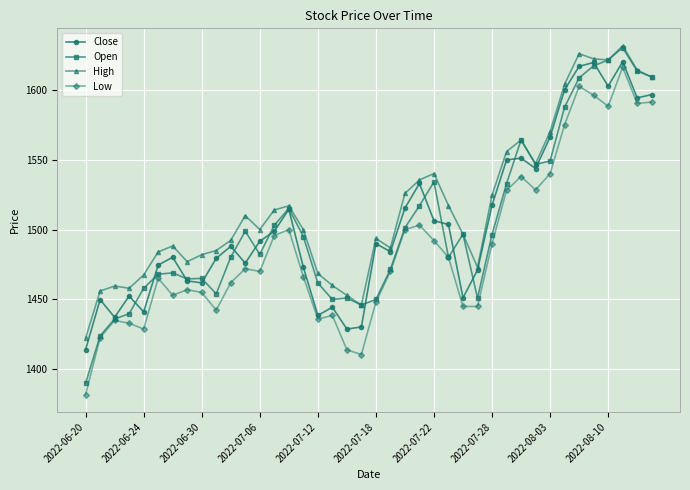

Which series has the widest spread of values?

Open